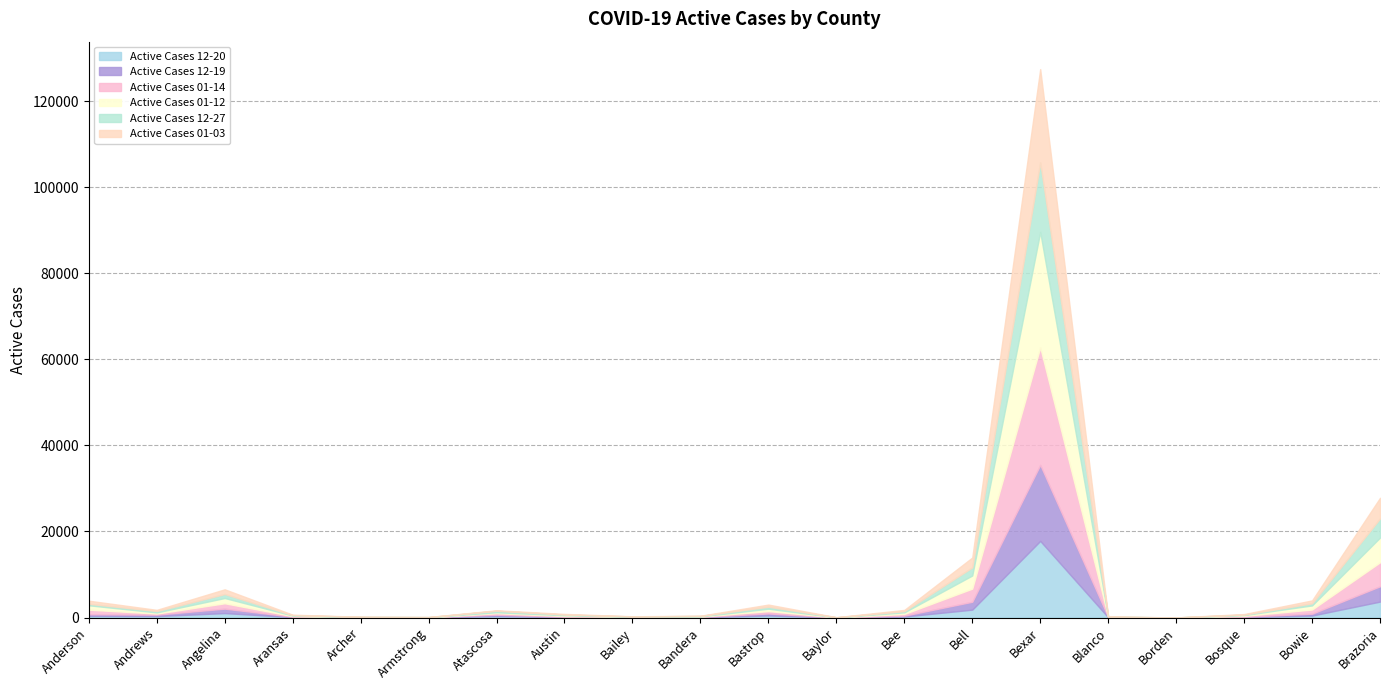

At which label does Active Cases 12-20 first exceed 231?

Anderson